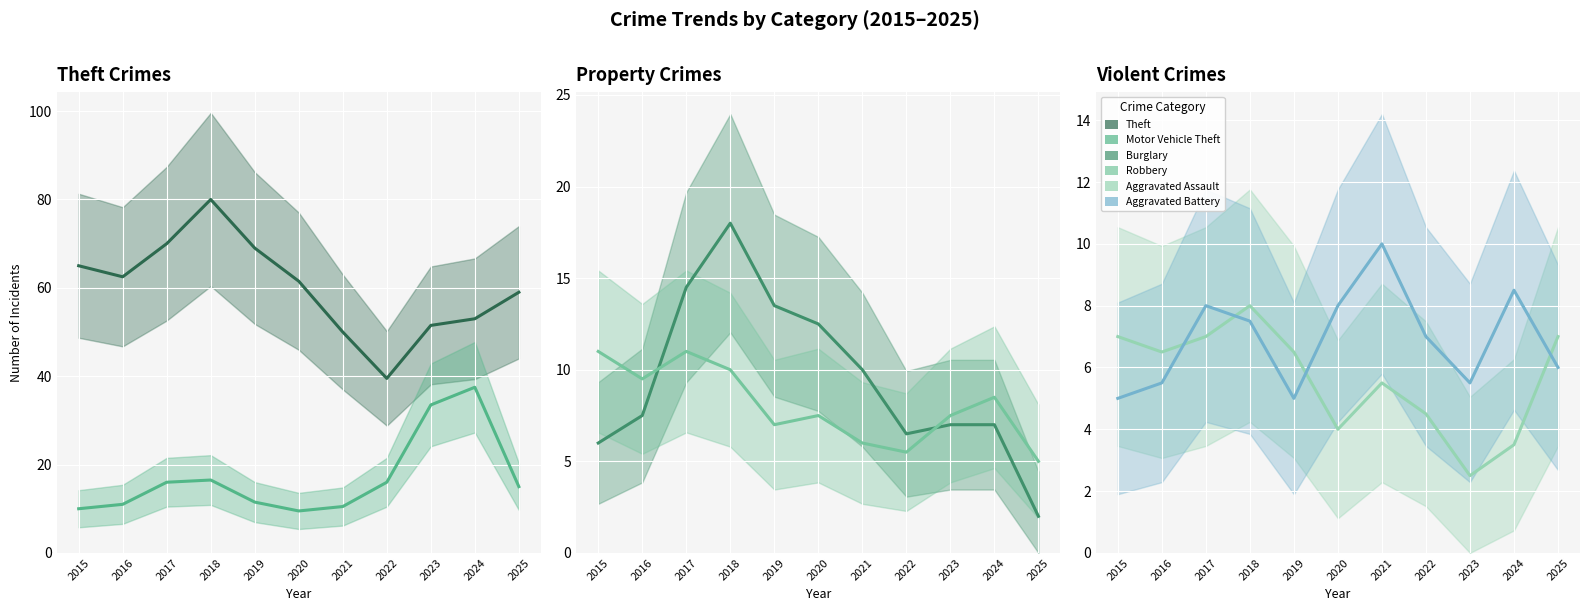

What is the total value across all series at 2015?

104.0